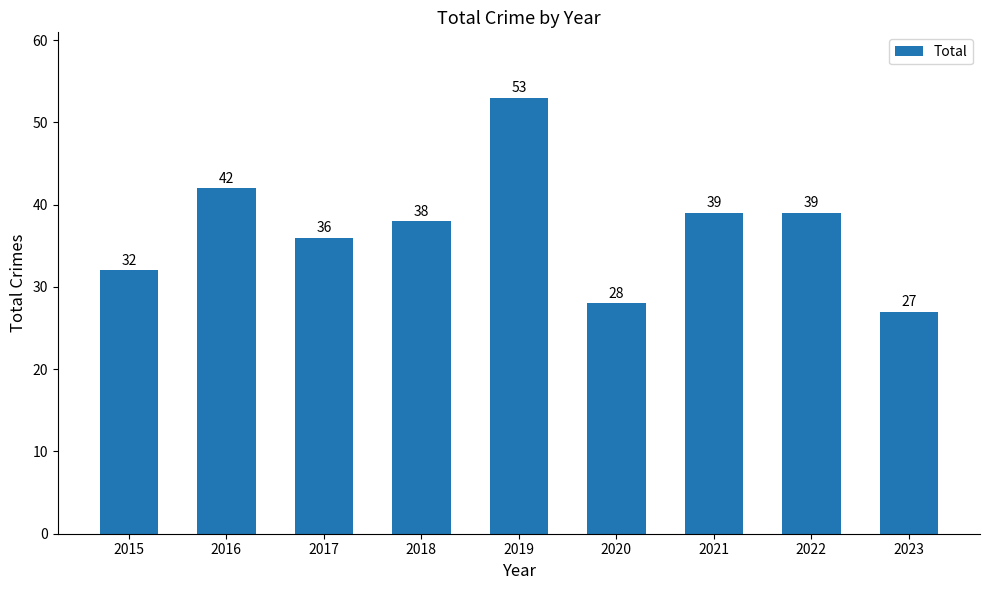

Is it true that the value at 2023 is 27?

True